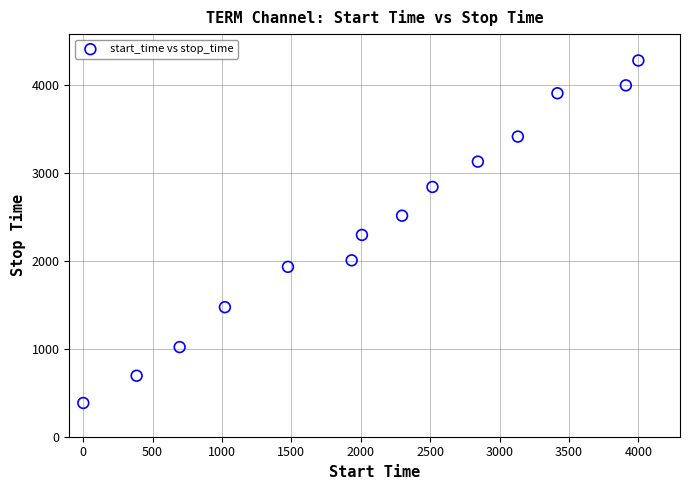

What is the range of Y values (max minus min)?

3897